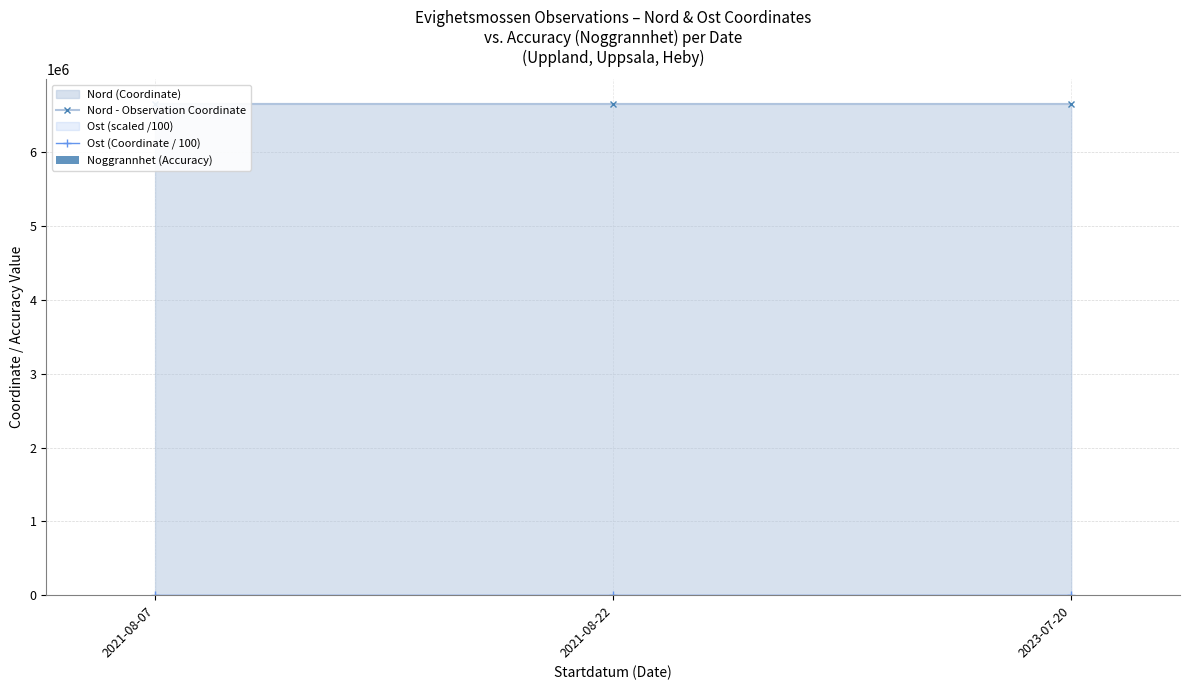

Reading right to left, list all the values displayed in this chart.

Nord - Observation Coordinate: 2023-07-20=6656660.5	2021-08-22=6656606.0	2021-08-07=6656726.9
Ost (Coordinate / 100): 2023-07-20=6161.6	2021-08-22=6161.9	2021-08-07=6160.9
Noggrannhet (Accuracy): 2023-07-20=25.0	2021-08-22=25.0	2021-08-07=5.0